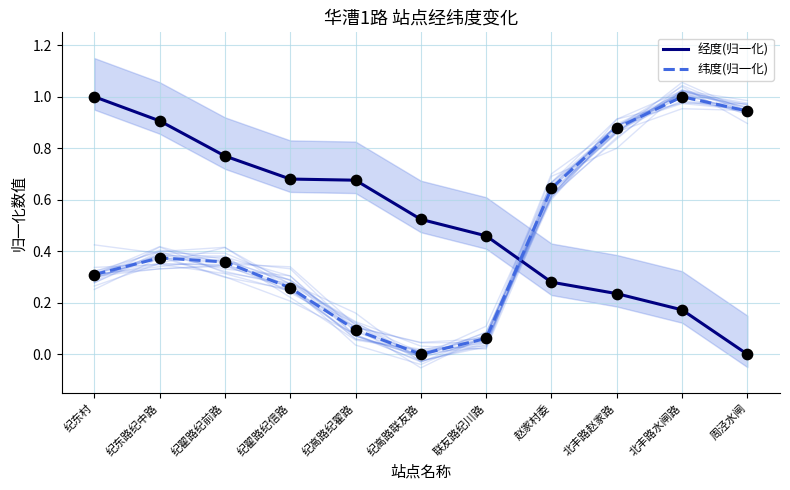

What is the total value across all series at 周泾水闸?

0.9